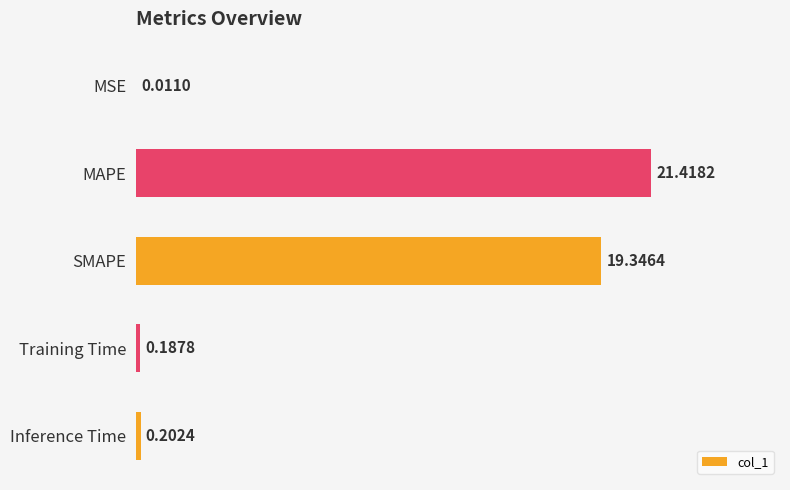

Does the chart contain stacked bars?

No